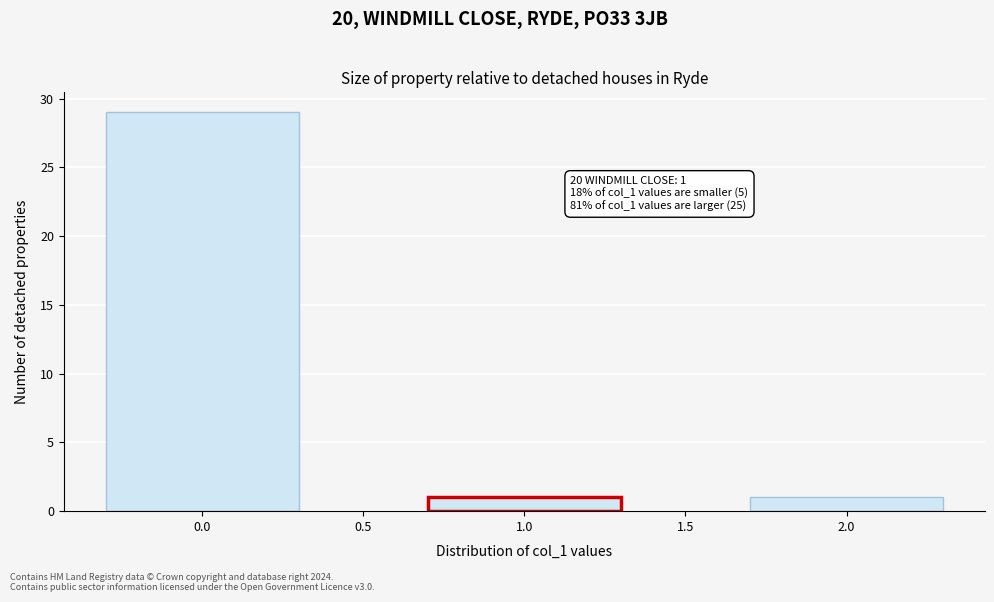

Reading right to left, transcribe all the data shown in this chart.

1	1	29